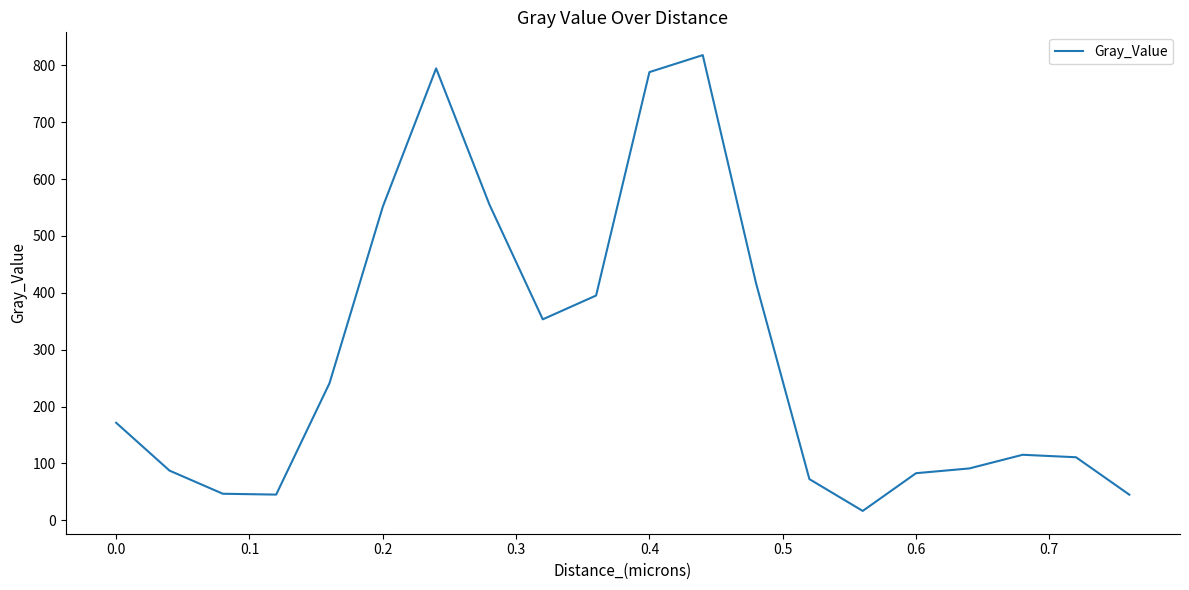

Read the value at 0.0.

171.4